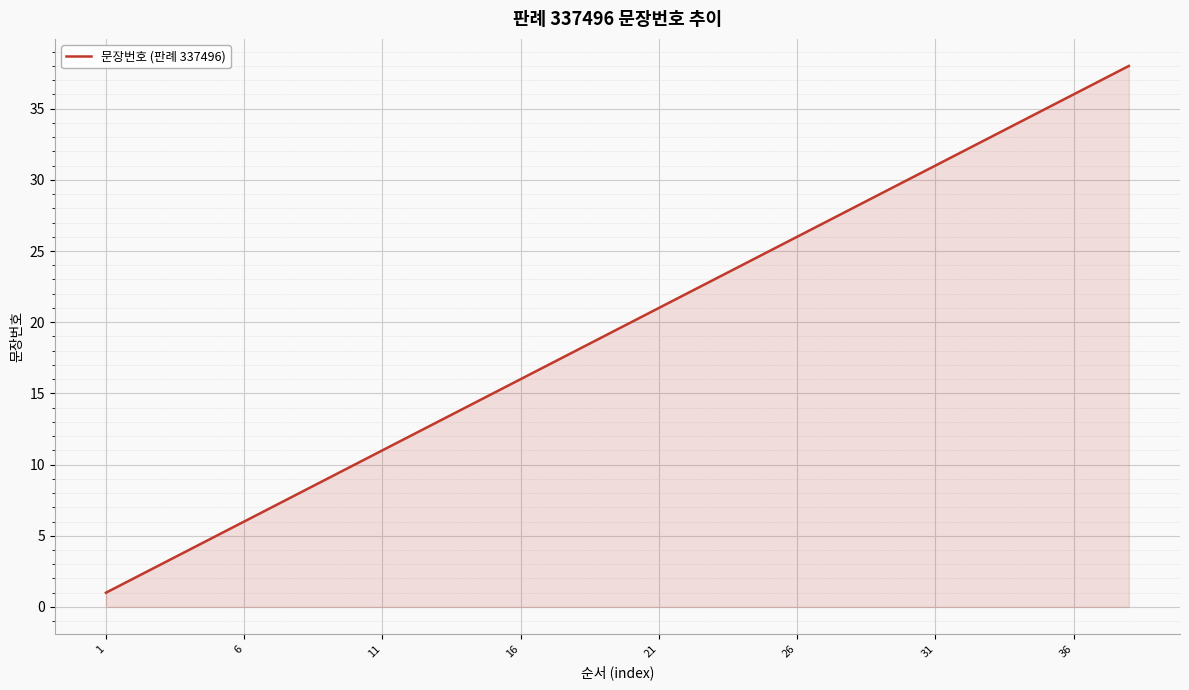

What is the difference between the maximum and minimum values?

37